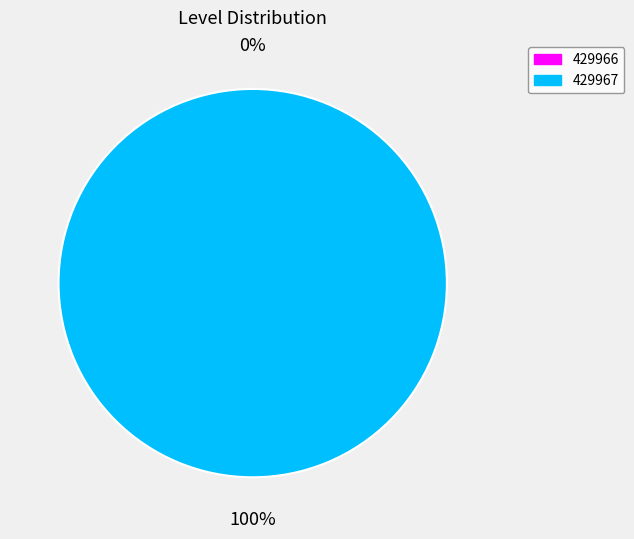

Between 429966 and 429967, which is larger?

429967